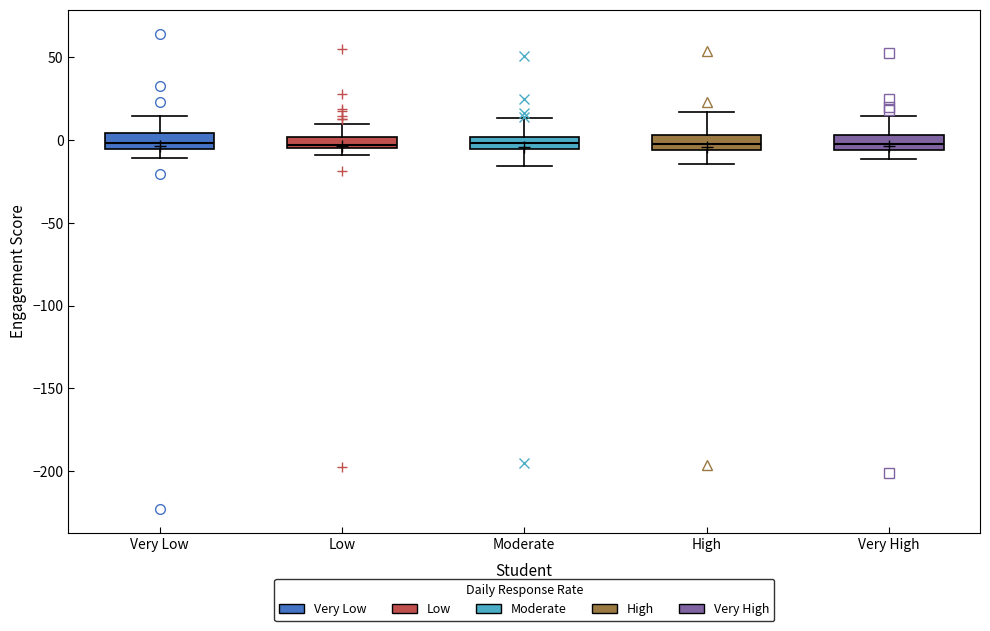

Where does the upper whisker of the box for Moderate end on the y-axis? The values are not printed on the chart, so give them approximately, as read against the axis.

15